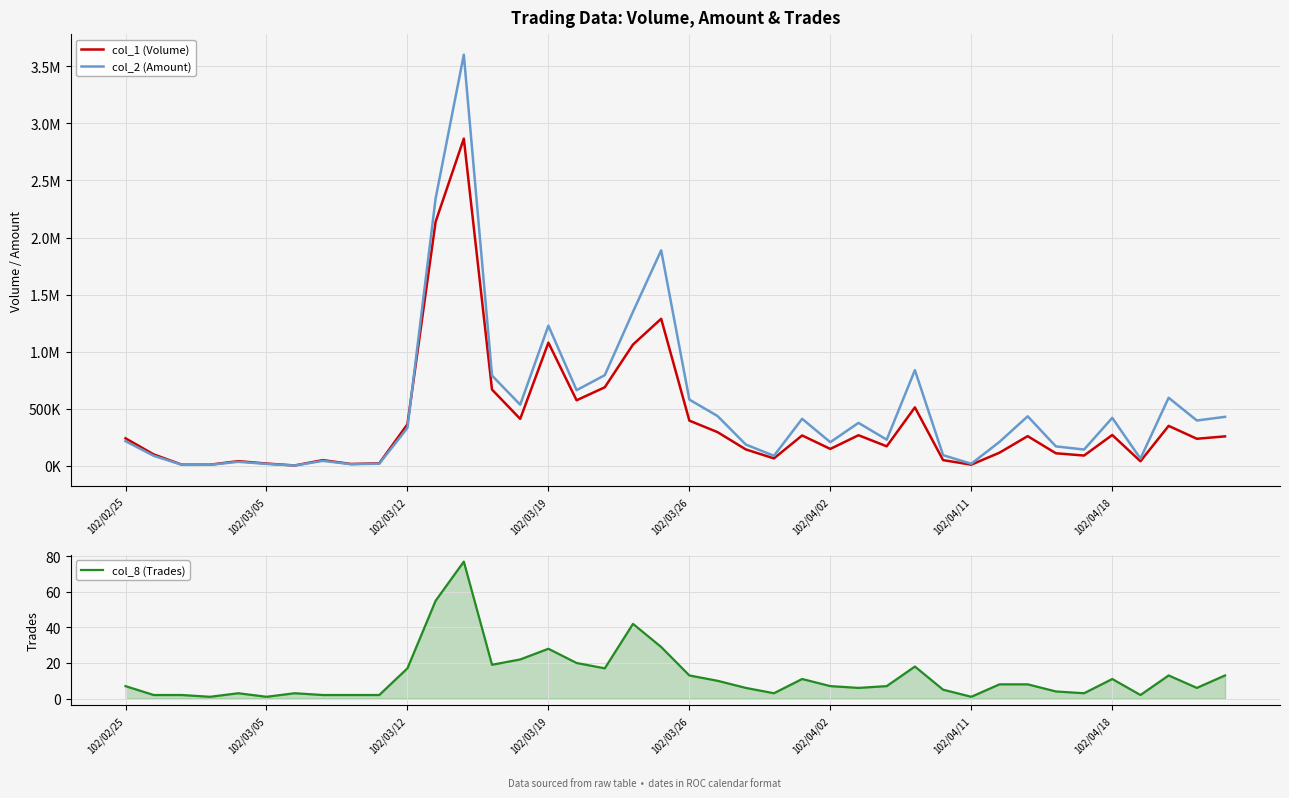

Which series has the widest spread of values?

col_2 (Amount)